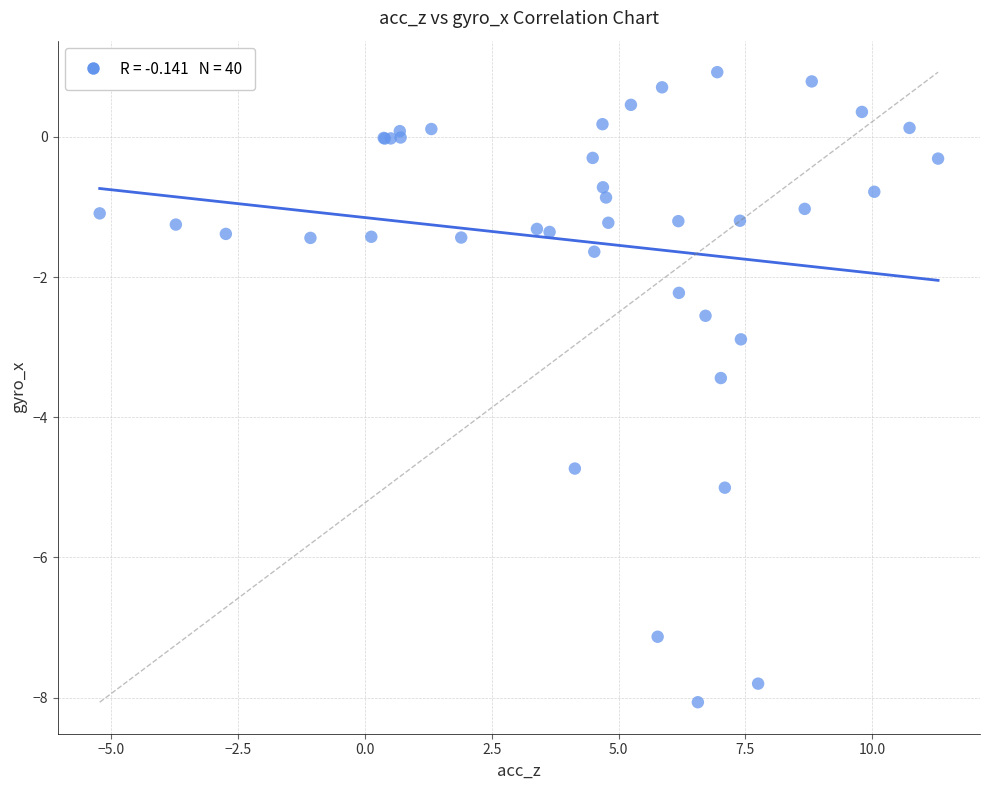

What Y value in the scatter plot is closest to -3?

-2.9